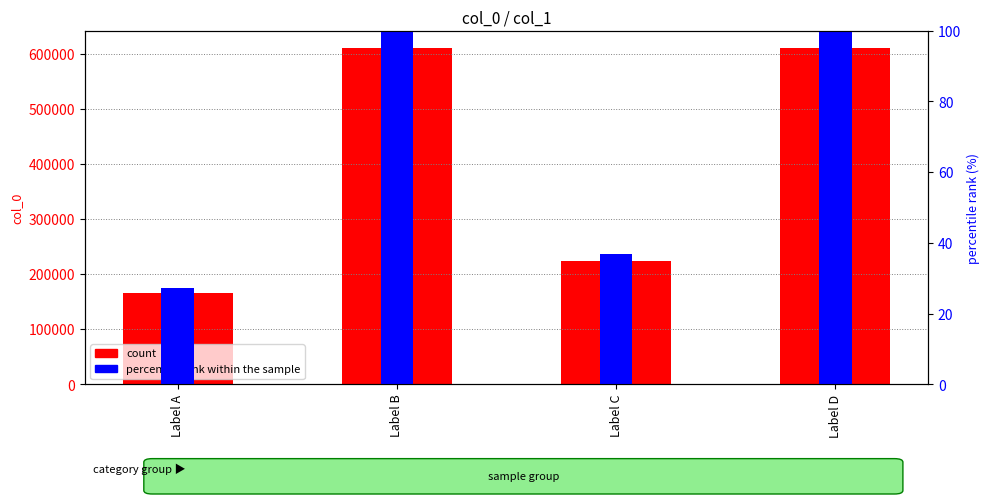

Does the chart contain any negative values?

No